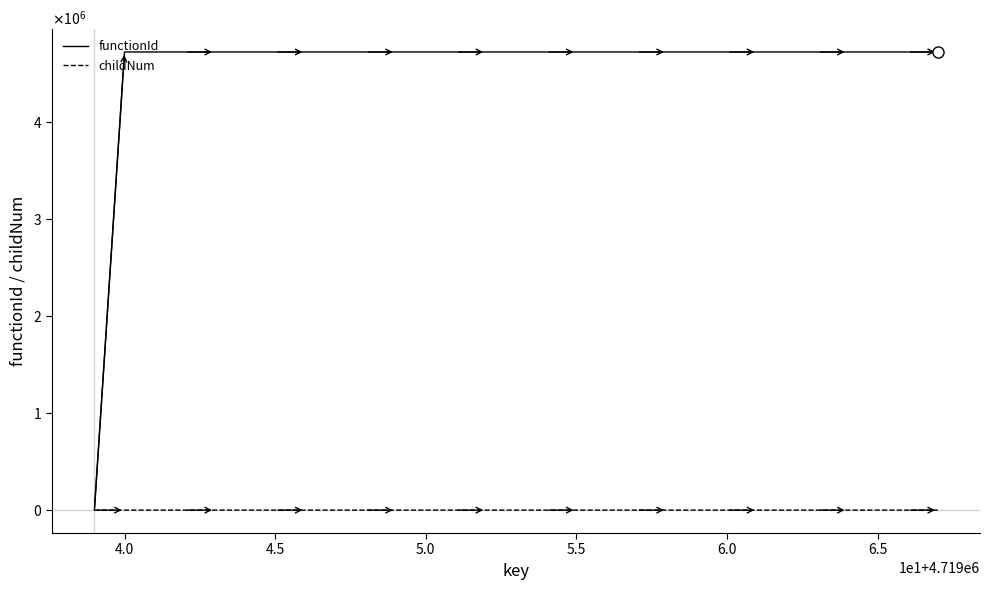

Does the chart display data point markers on the line(s)?

No